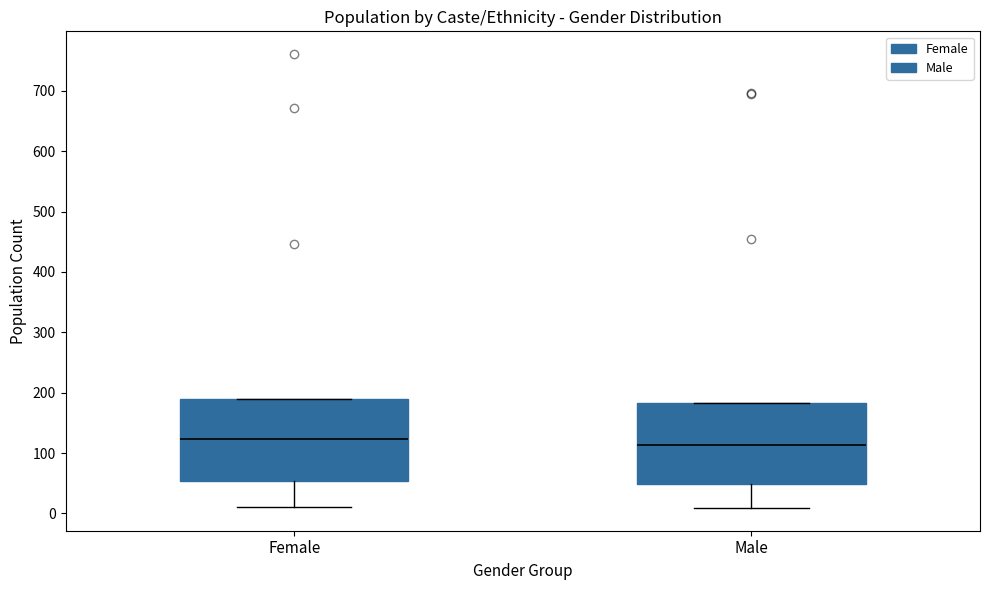

Where does the median line of the box for Female sit on the y-axis? The values are not printed on the chart, so give them approximately, as read against the axis.

120